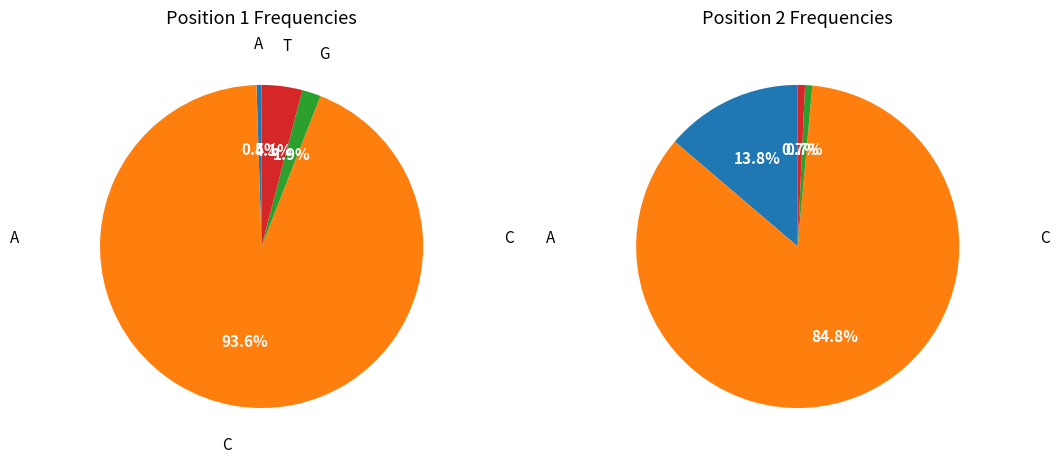

To the nearest percent, what is the difference between the largest and smallest slice percentages?

93%